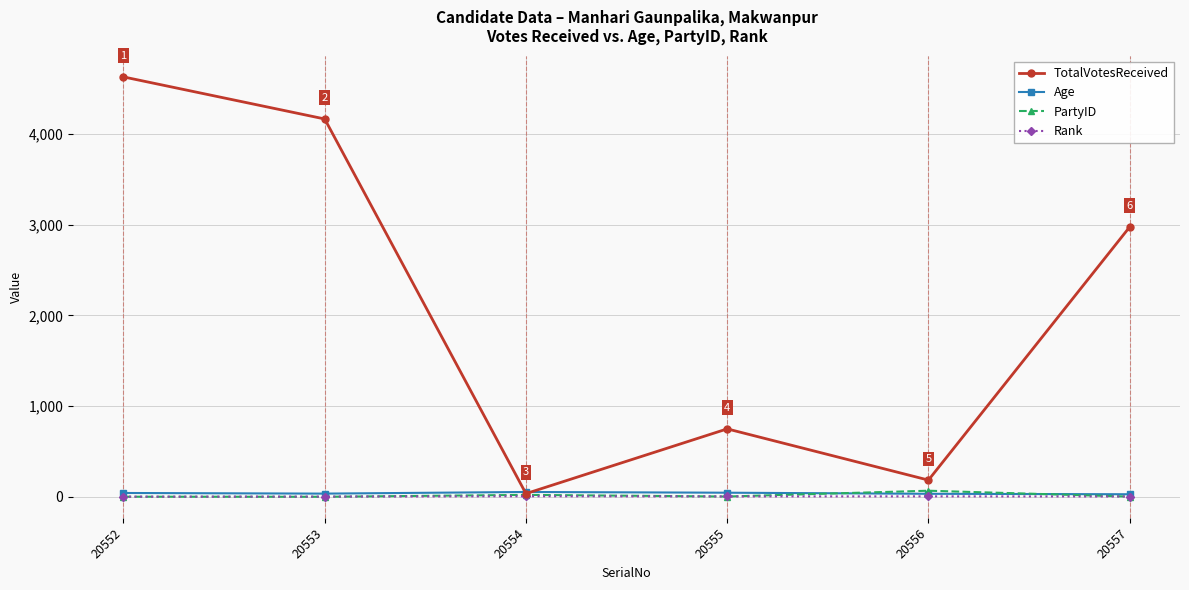

At how many categories does at least one series exceed 1036?

3